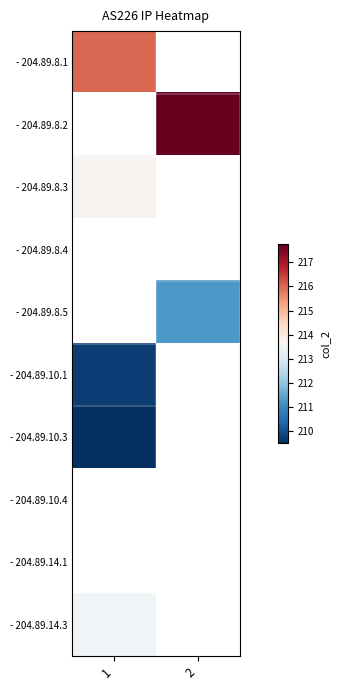

How many values in - 204.89.8.5 are above zero?

1